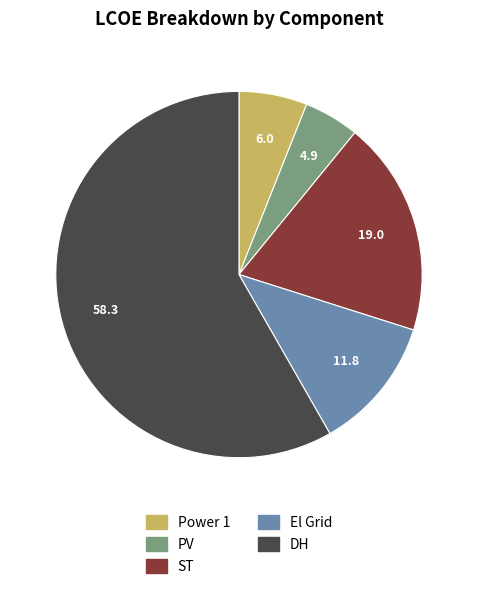

Which category has the smallest portion of the pie?

PV